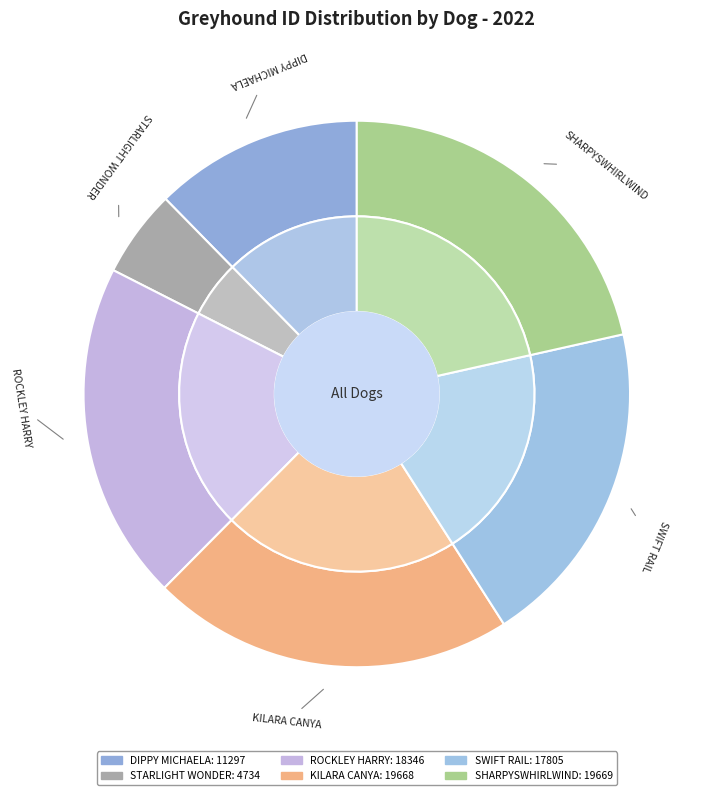

Approximately how many times larger is the value at STARLIGHT WONDER compared to ROCKLEY HARRY?

0.3